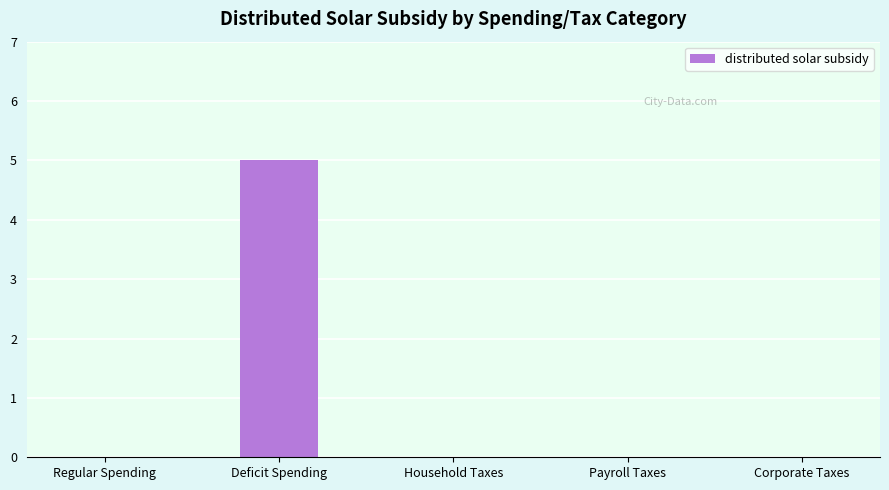

What is the sum of the values at Payroll Taxes and Deficit Spending?

5